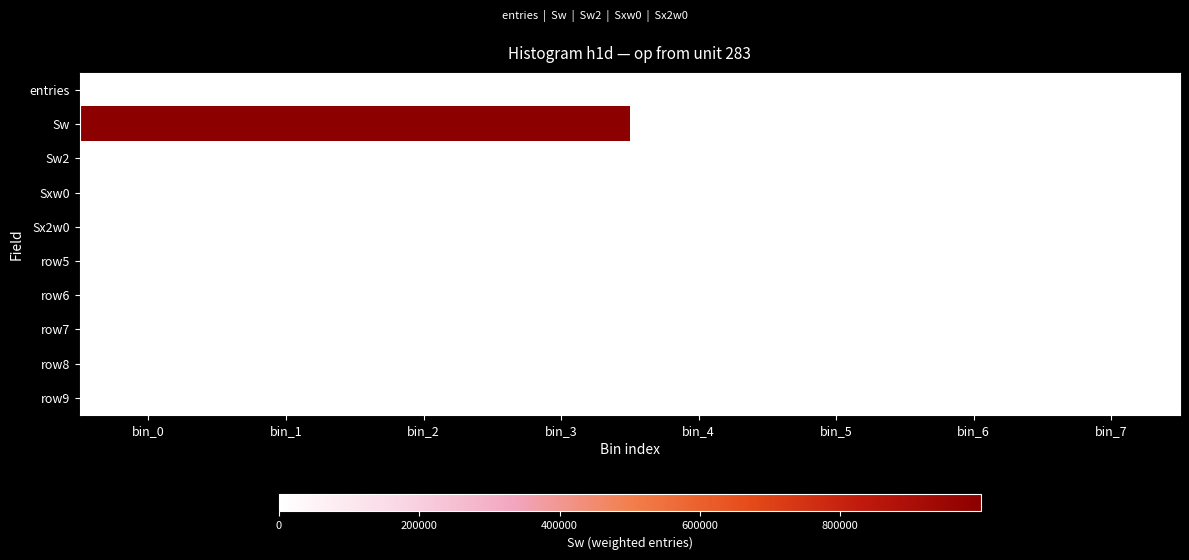

At how many categories does at least one series exceed 597435?

4